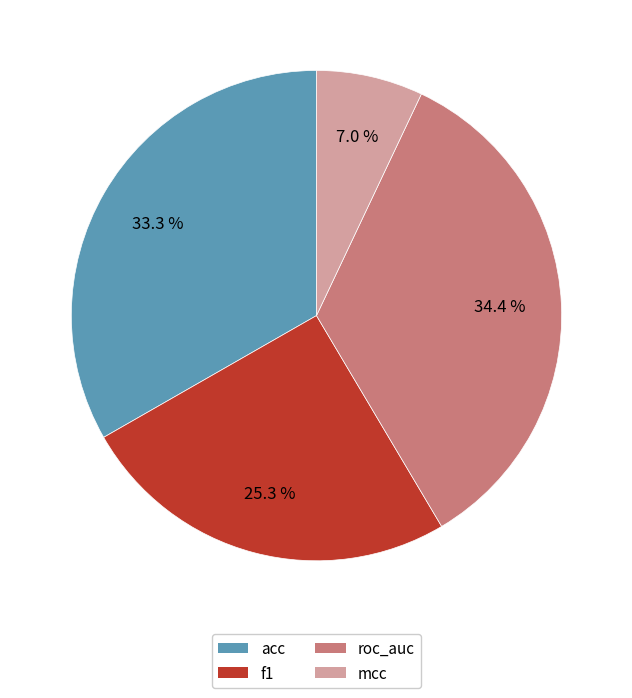

To the nearest percent, what is the difference between the mcc and acc slice percentages?

26%